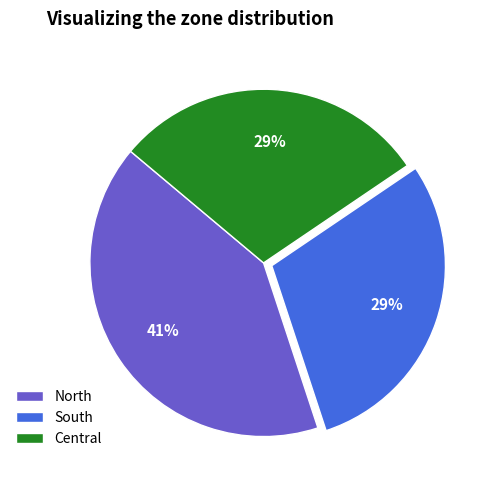

Is the sum of South and Central greater than half?

Yes